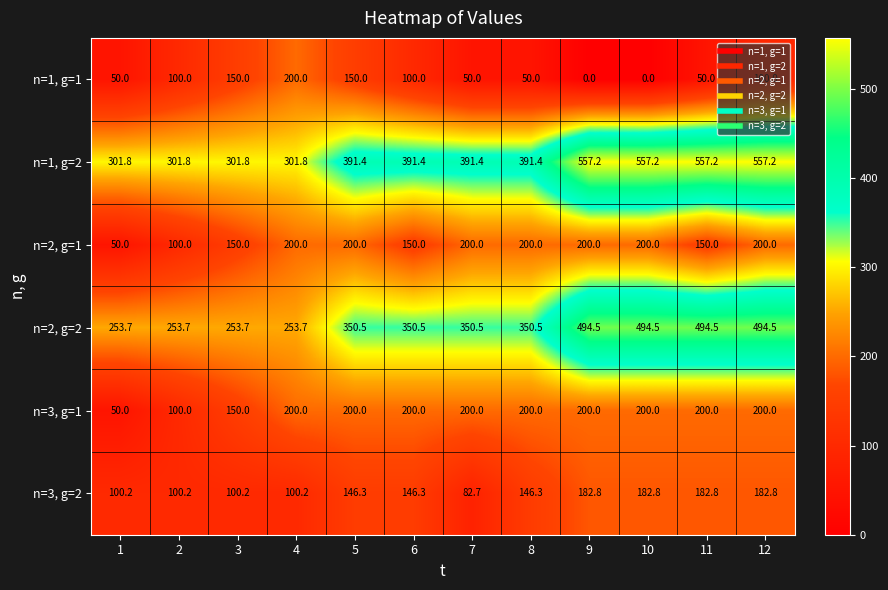

Which series has the largest total across all categories?

n=1, g=2